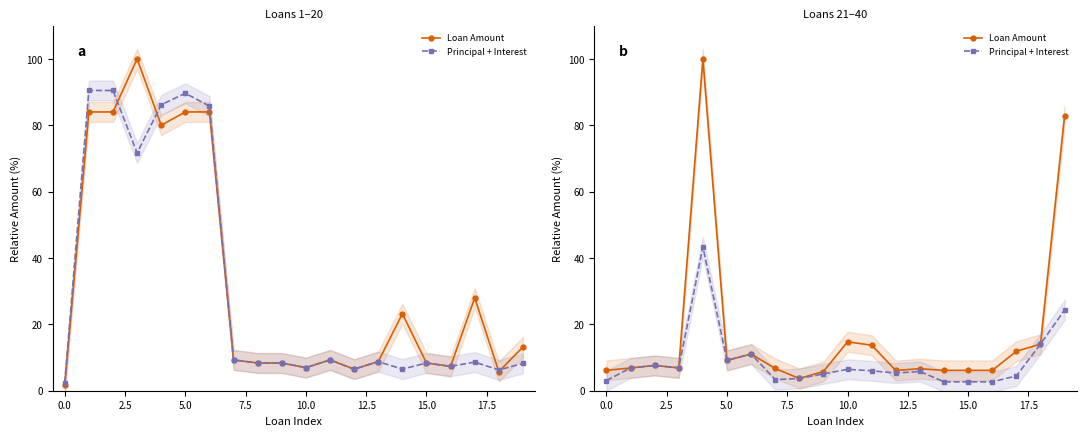

True or false: Principal + Interest has a value of 4.3 at 15.

False